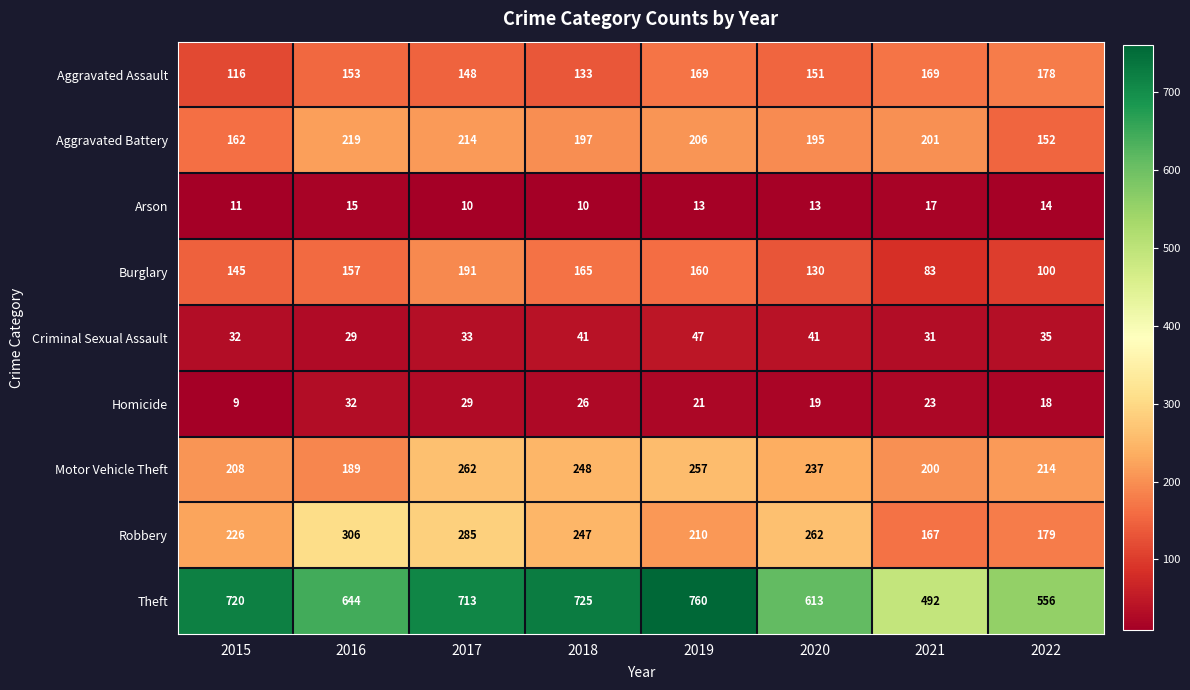

What is the approximate value of Arson at 2015?

11